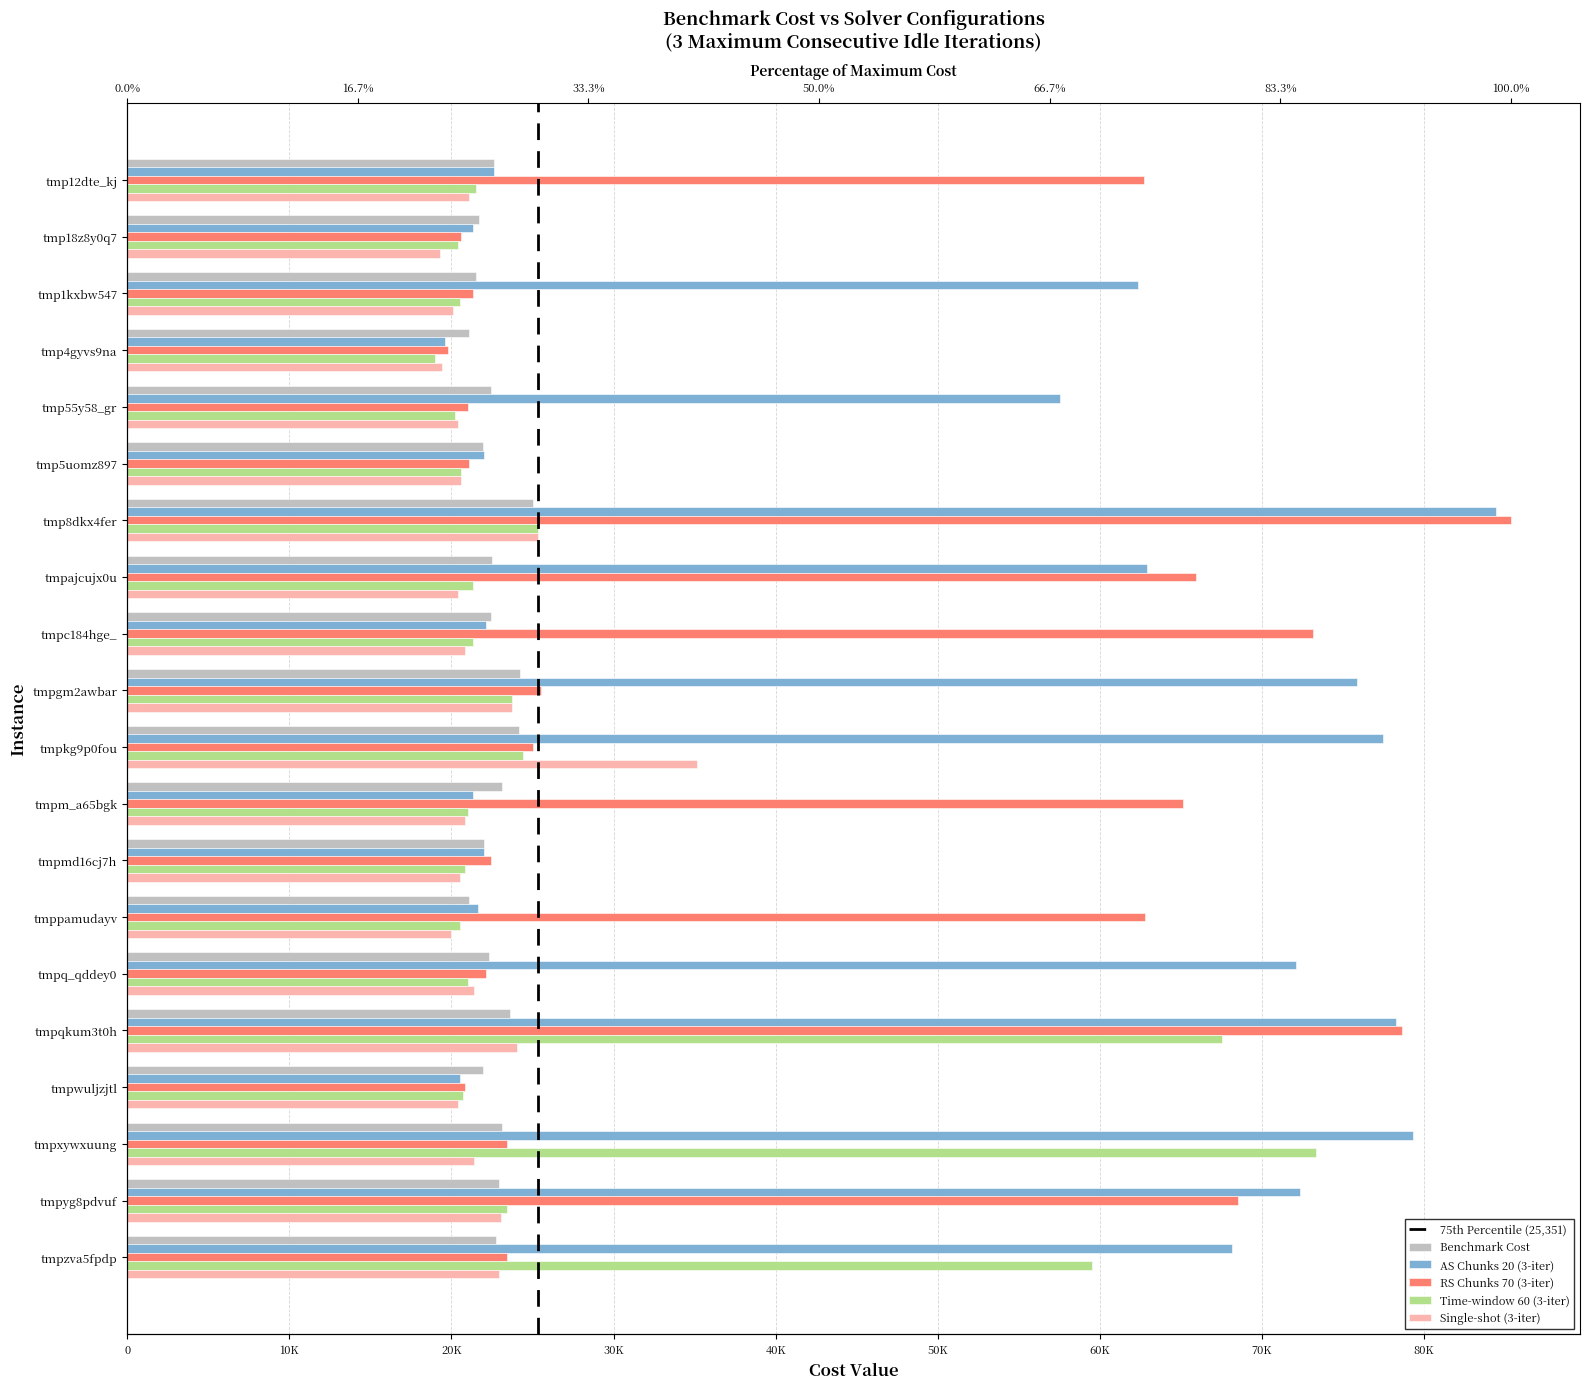

At how many categories does at least one series exceed 31535?

15